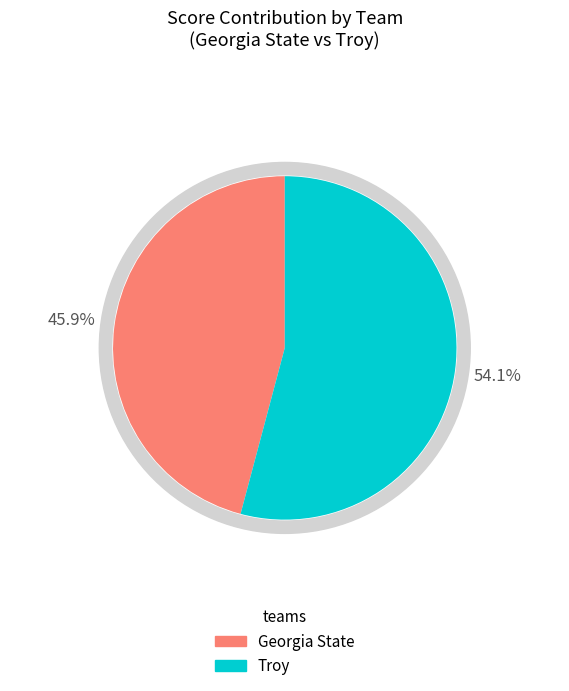

To the nearest percent, what is the difference between the largest and smallest slice percentages?

8%